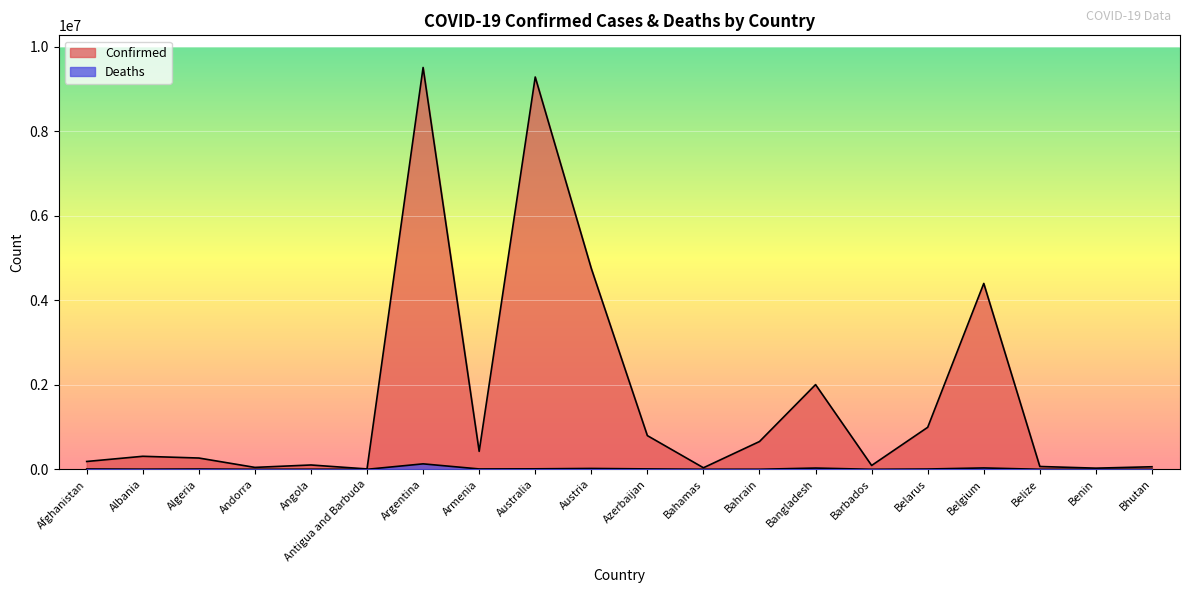

At which category is the sum across all series the highest?

Argentina